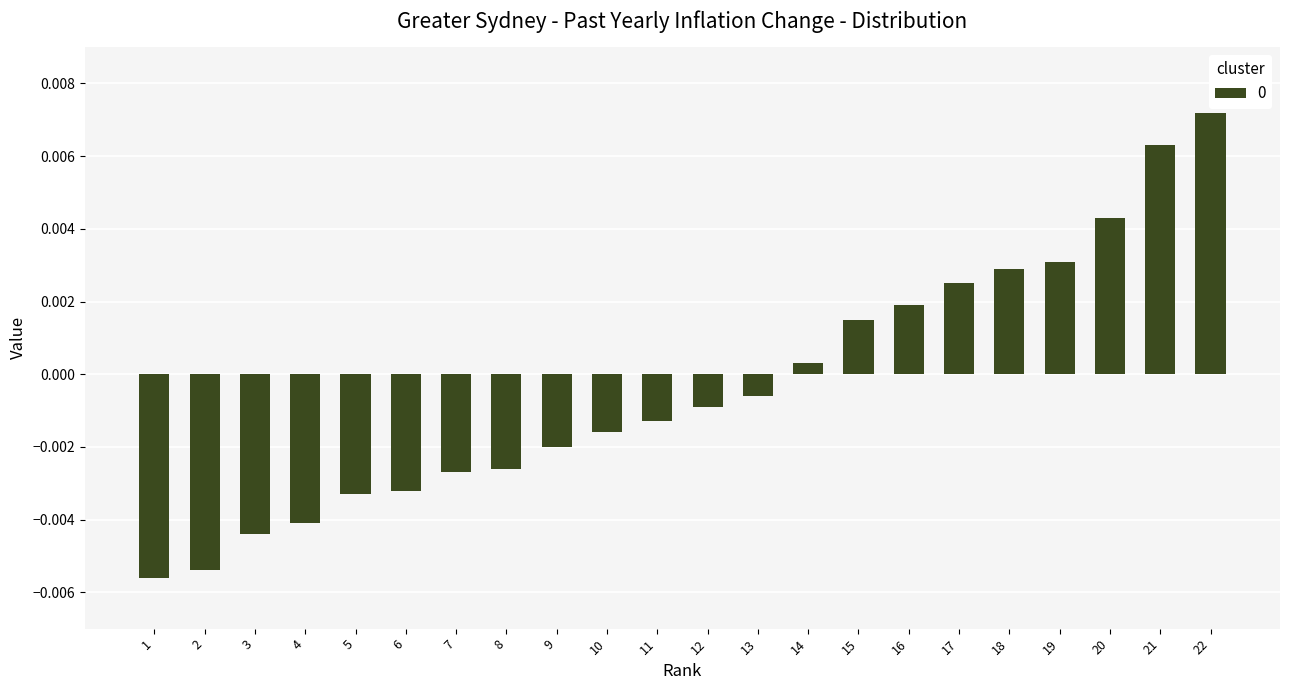

Between 15 and 22, which is larger?

22